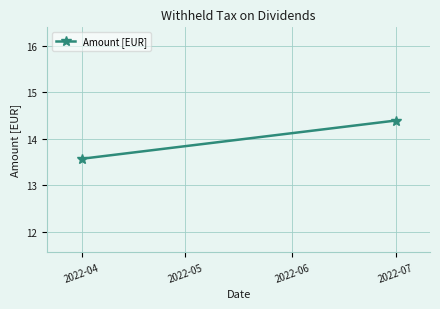

What is the difference between the values at 2022-04 and 2022-07?

0.8